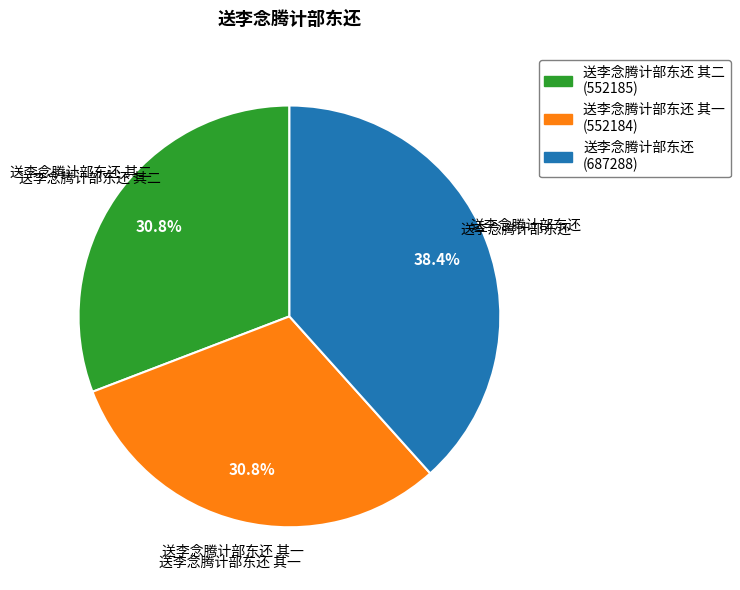

Does any single category account for the majority?

No